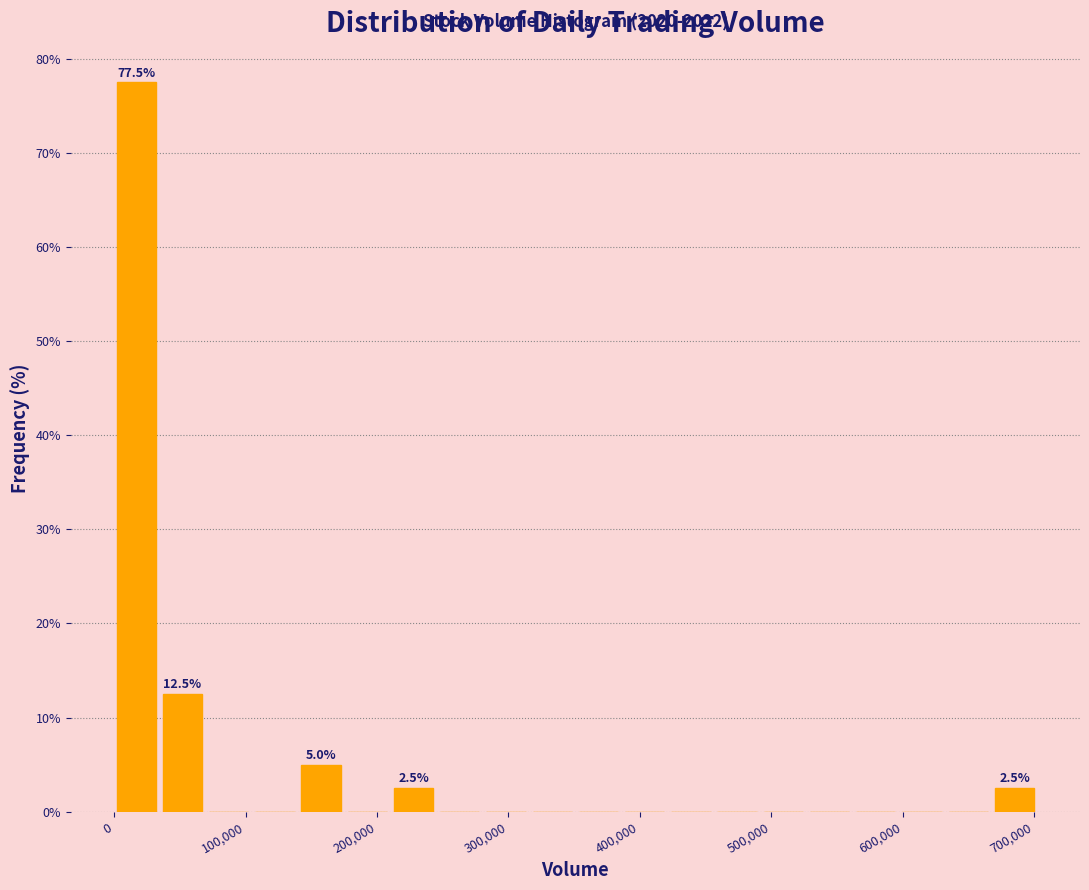

Read against the x-axis, roughly where is the centre of the tallest bar?

20000